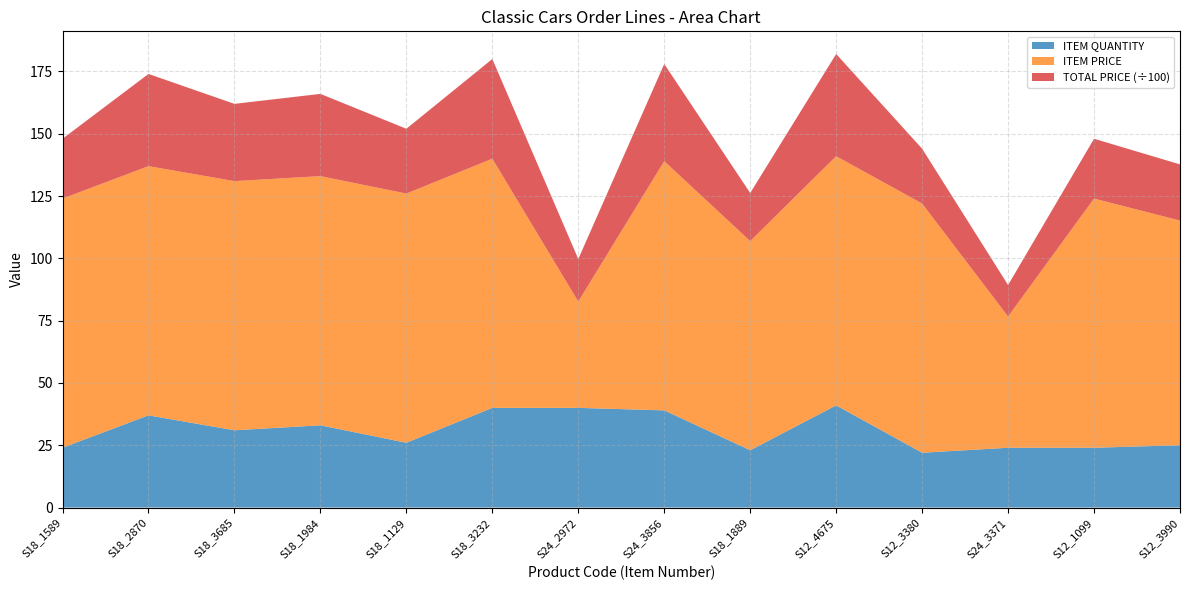

Reading left to right, what are all the values shown in this chart?

TOTAL PRICE: S18_1589=2400.0	S18_2870=3700.0	S18_3685=3100.0	S18_1984=3300.0	S18_1129=2600.0	S18_3232=4000.0	S24_2972=1706.8	S24_3856=3900.0	S18_1889=1930.4	S12_4675=4100.0	S12_3380=2200.0	S24_3371=1263.8	S12_1099=2400.0	S12_3990=2254.2
ITEM PRICE: S18_1589=100.0	S18_2870=100.0	S18_3685=100.0	S18_1984=100.0	S18_1129=100.0	S18_3232=100.0	S24_2972=42.7	S24_3856=100.0	S18_1889=83.9	S12_4675=100.0	S12_3380=100.0	S24_3371=52.7	S12_1099=100.0	S12_3990=90.2
ITEM QUANTITY: S18_1589=24.0	S18_2870=37.0	S18_3685=31.0	S18_1984=33.0	S18_1129=26.0	S18_3232=40.0	S24_2972=40.0	S24_3856=39.0	S18_1889=23.0	S12_4675=41.0	S12_3380=22.0	S24_3371=24.0	S12_1099=24.0	S12_3990=25.0